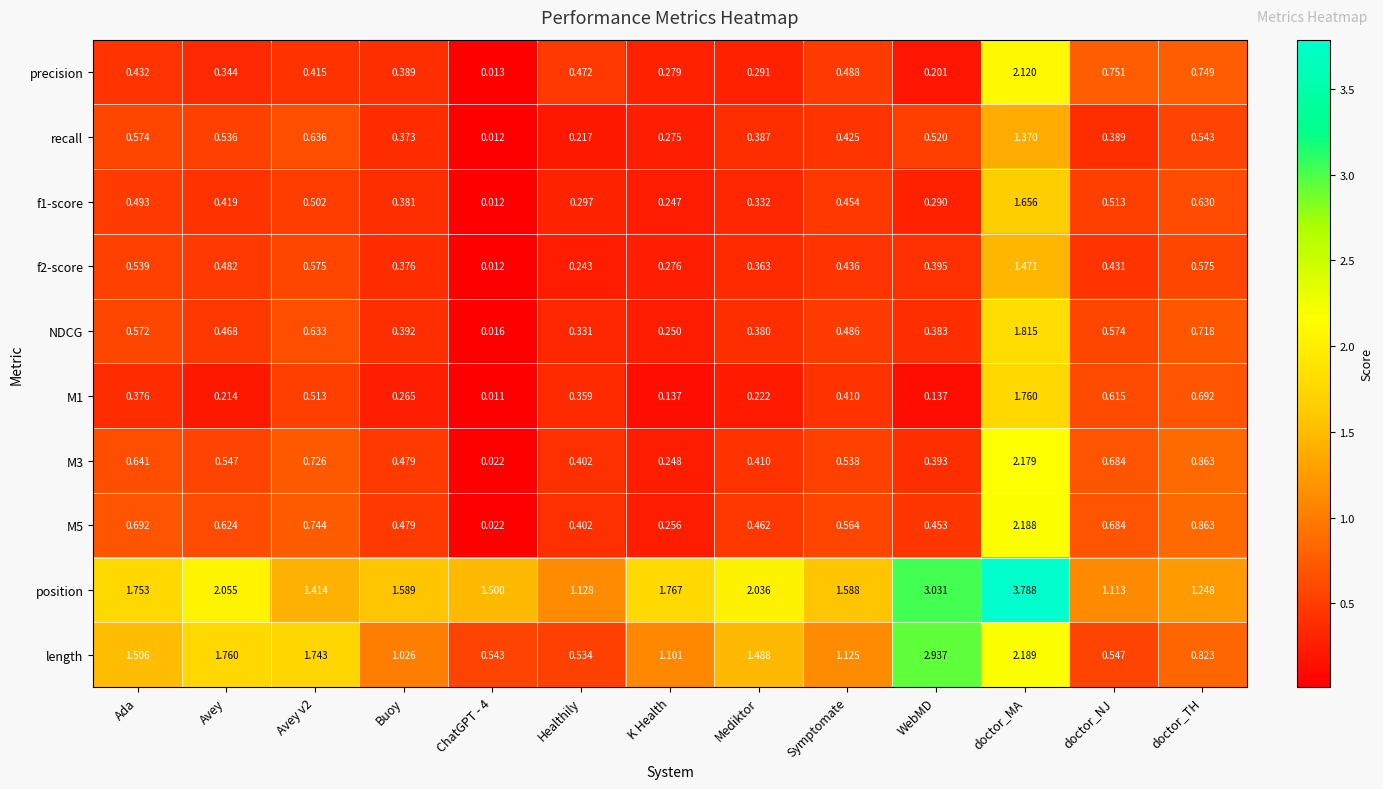

At which category is the sum across all series the highest?

doctor_MA